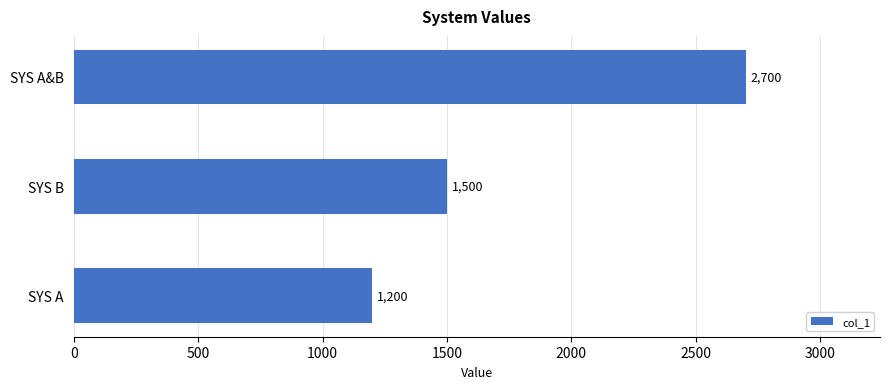

Count the values in the range 1200 to 2700.

3